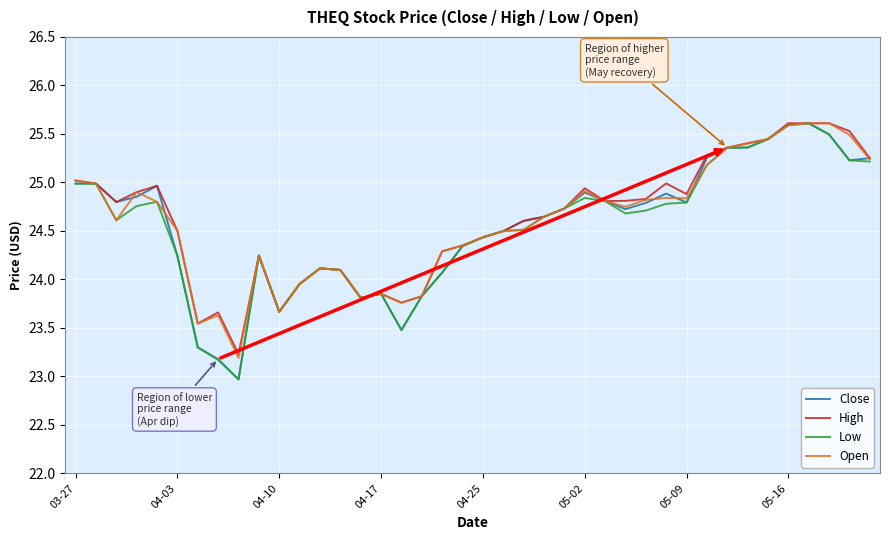

What is the maximum value for High?

25.6